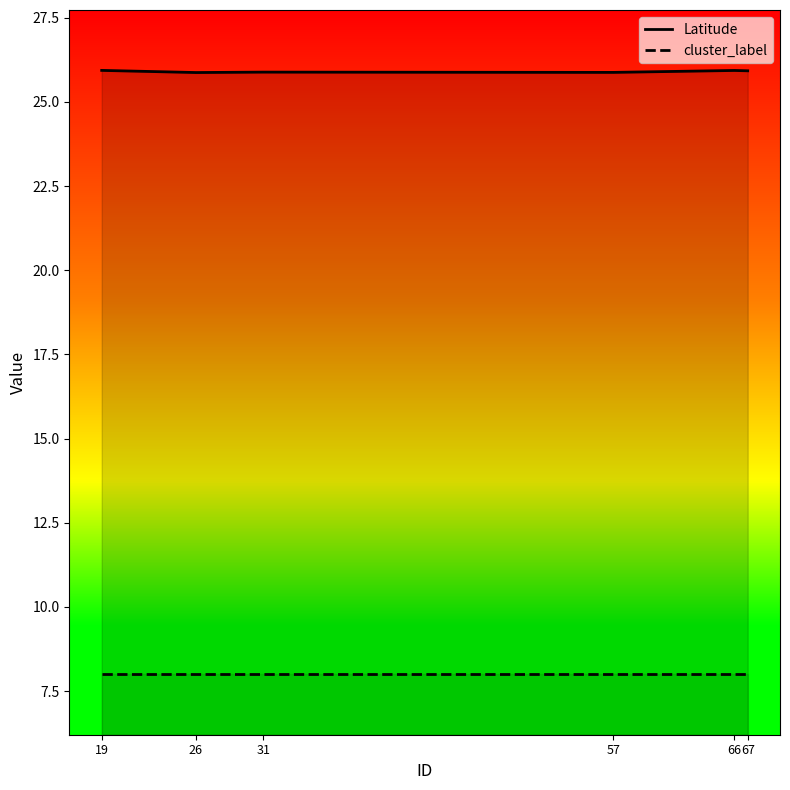

How many interior local peaks does the Latitude series have?

2